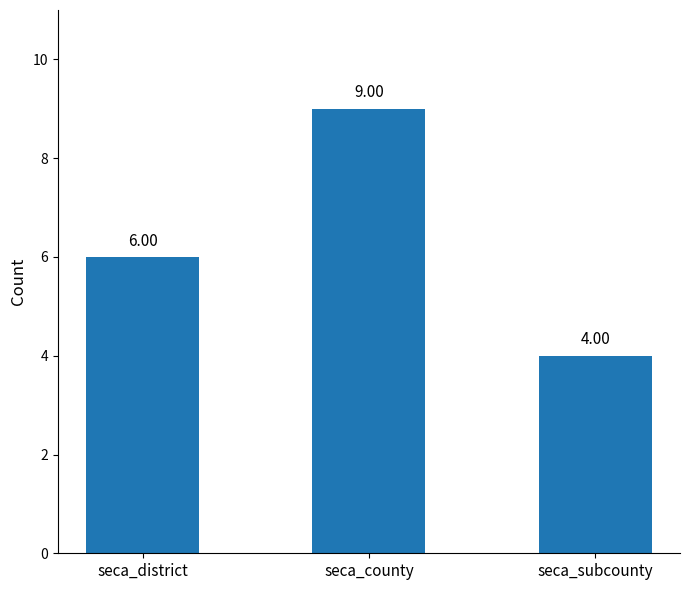

Between seca_county and seca_district, which is larger?

seca_county